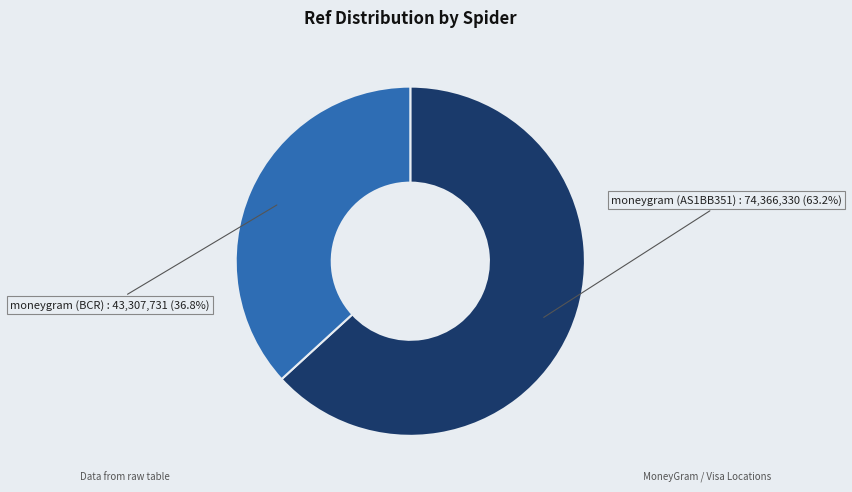

Count the number of slices in the pie.

2